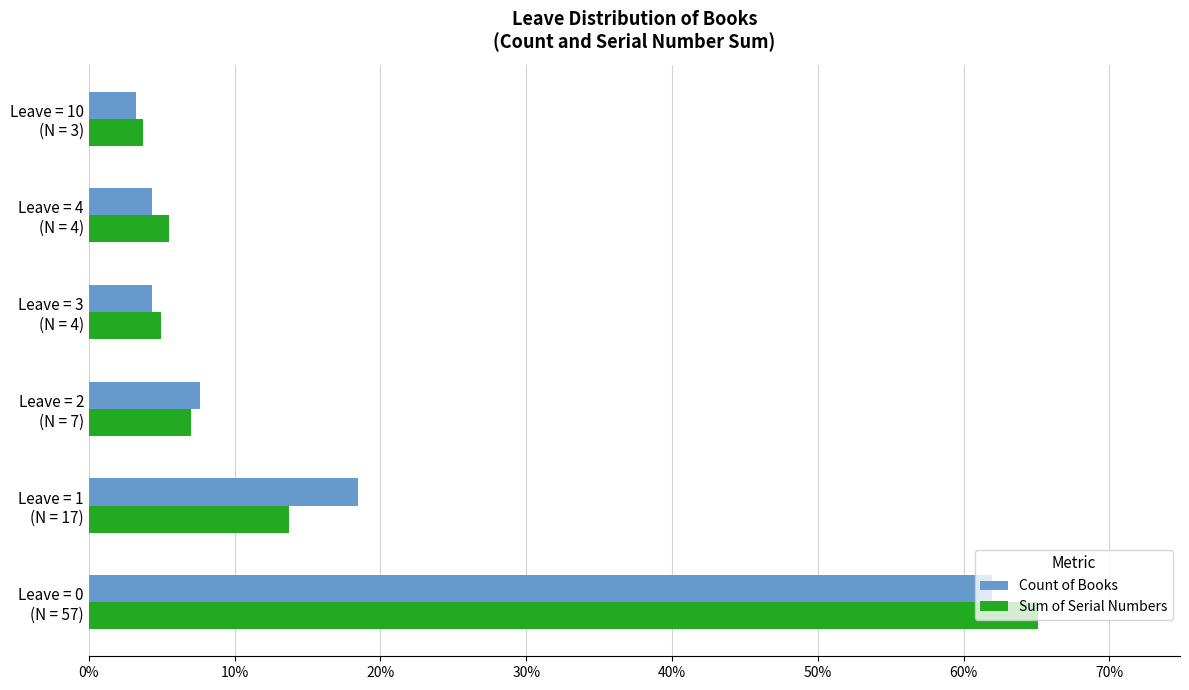

Which series has the widest spread of values?

Sum of Serial Numbers